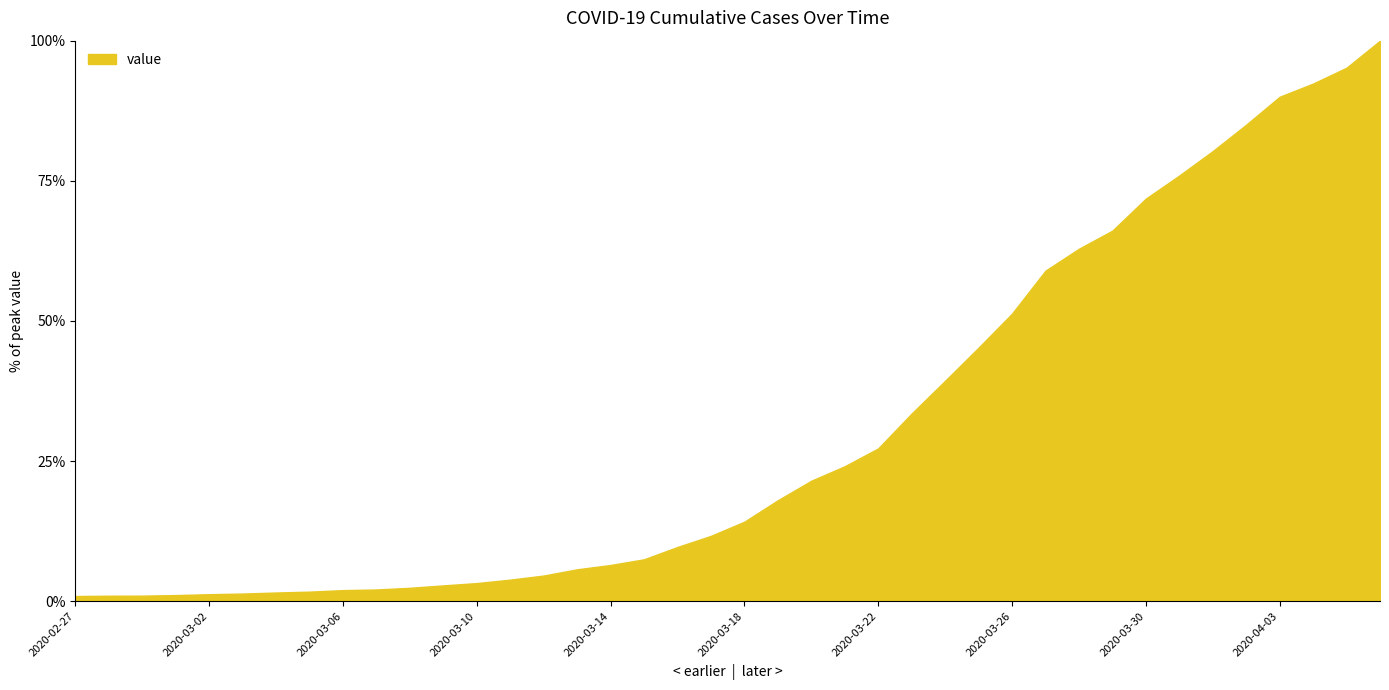

What is the maximum value shown in the chart?

100.0